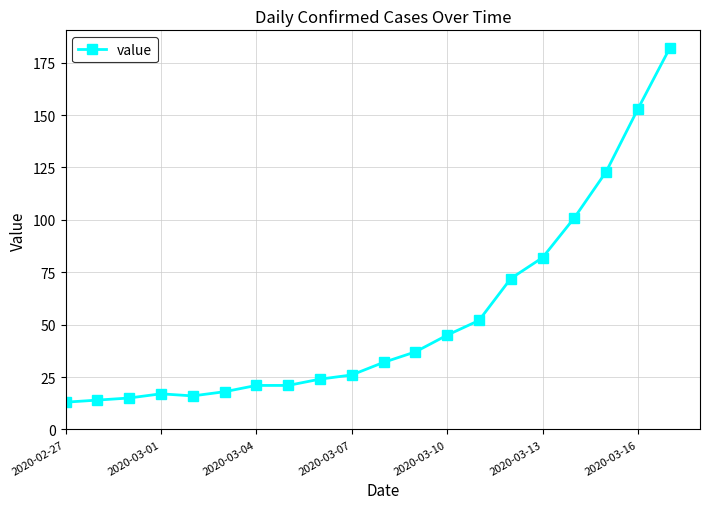

What is the smallest value displayed?

13